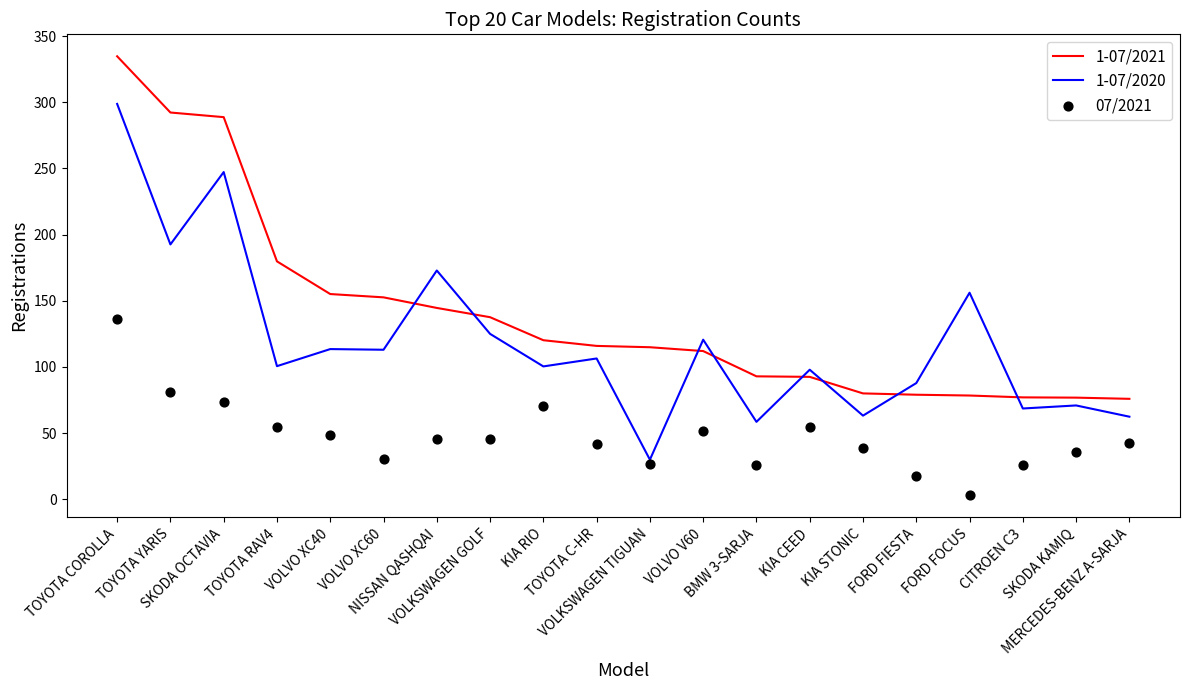

What is the total value across all series at BMW 3-SARJA?

177.2